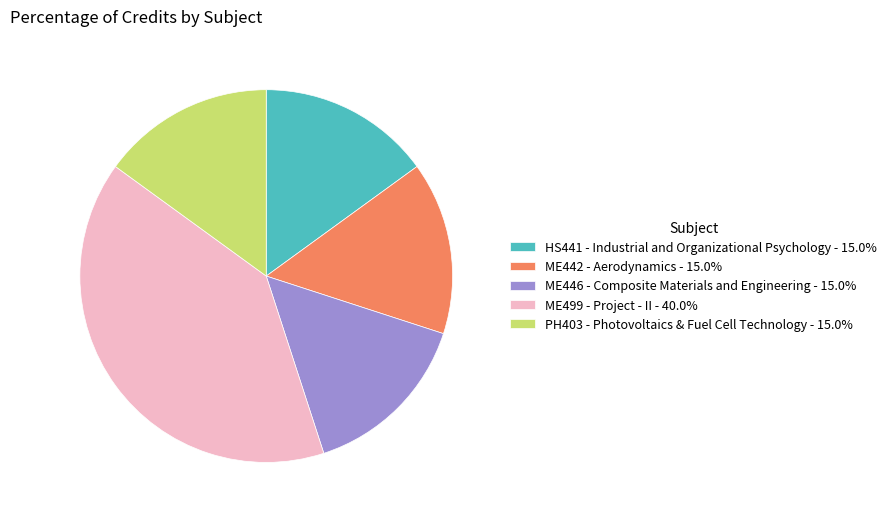

Approximately how many times larger is the value at HS441 - Industrial and Organizational Psychology - 15.0% compared to ME499 - Project - II - 40.0%?

0.4